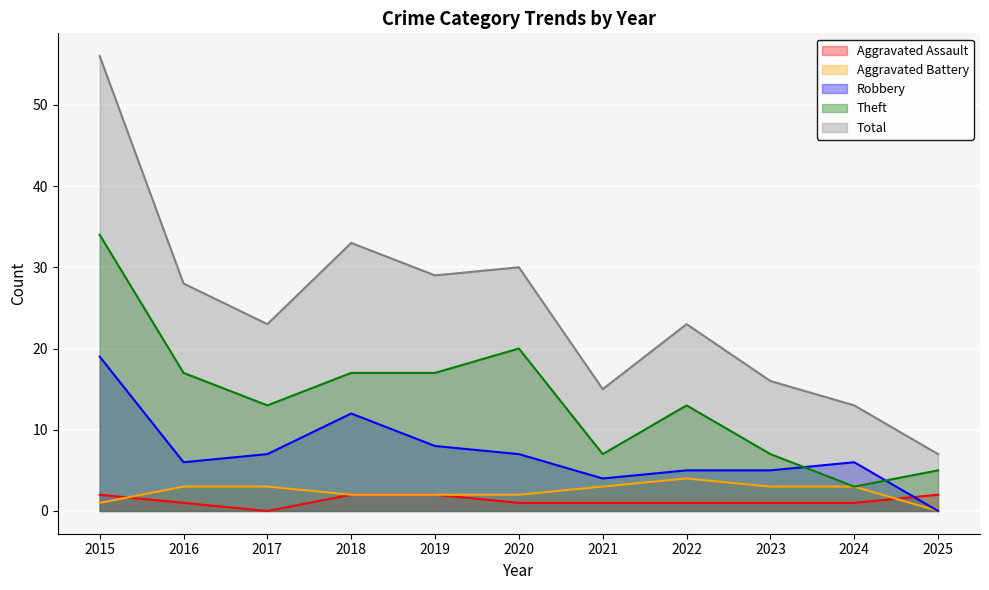

Between 2018 and 2019, which series saw the biggest shift?

Robbery